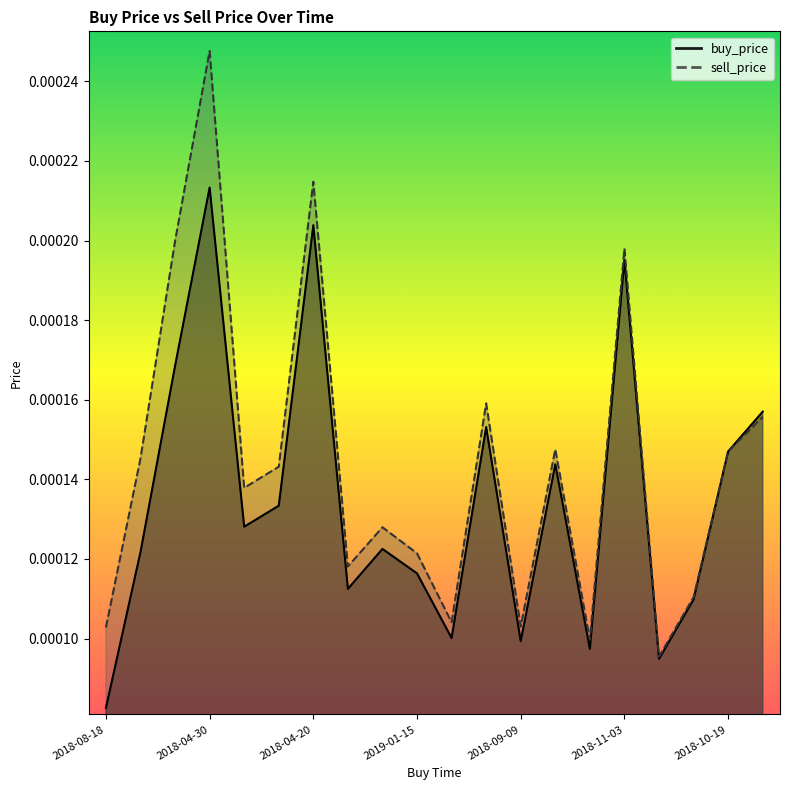

Does the chart have visible grid lines?

No